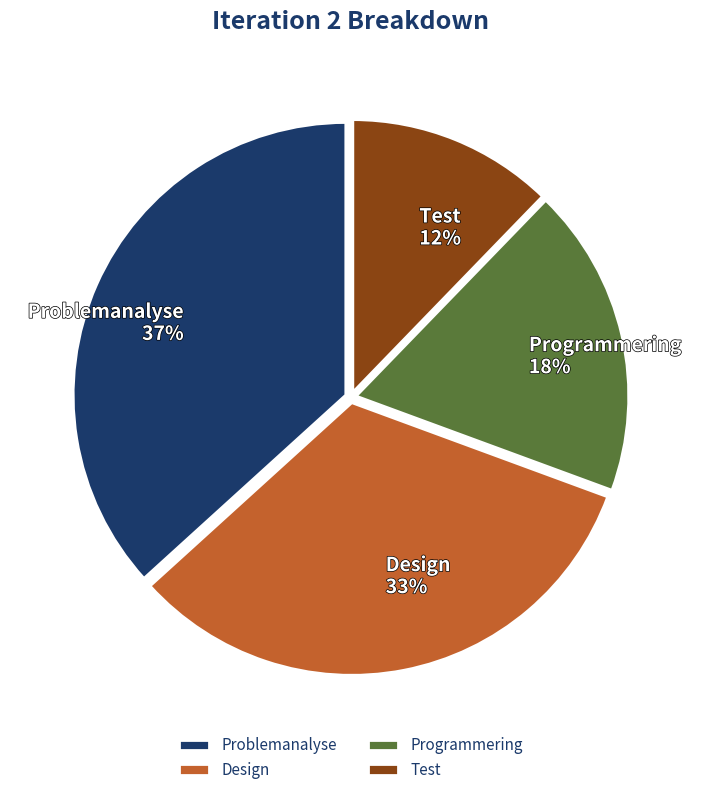

Is there any slice that represents more than half of the pie?

No